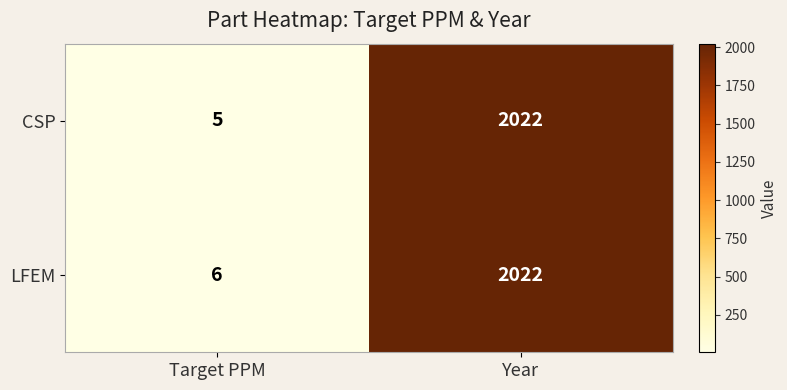

At how many categories does at least one series exceed 1350?

1